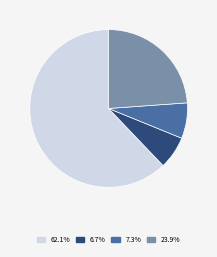

Is there any slice that represents more than half of the pie?

Yes